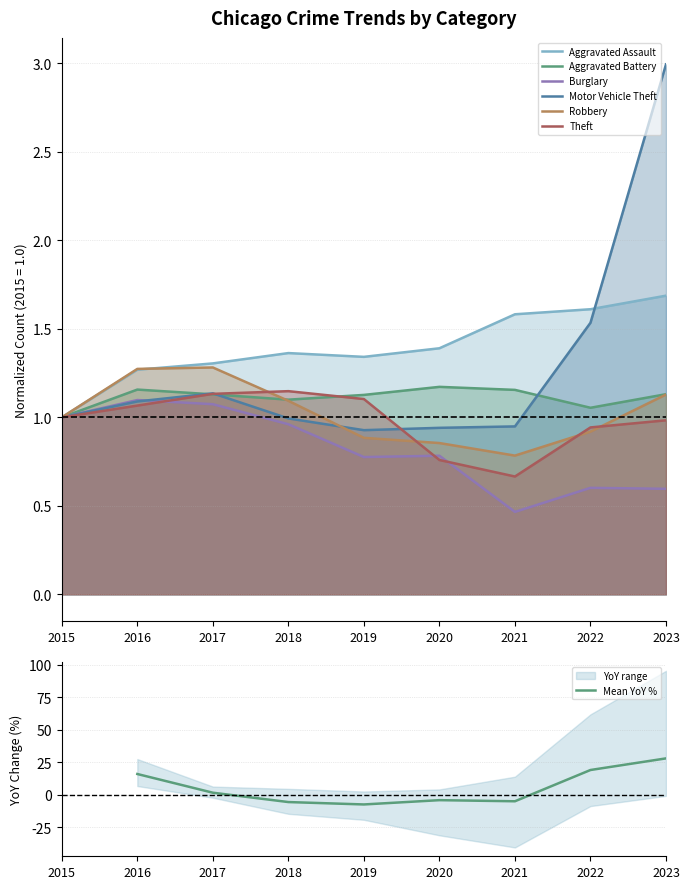

At how many categories does at least one series exceed 0?

9